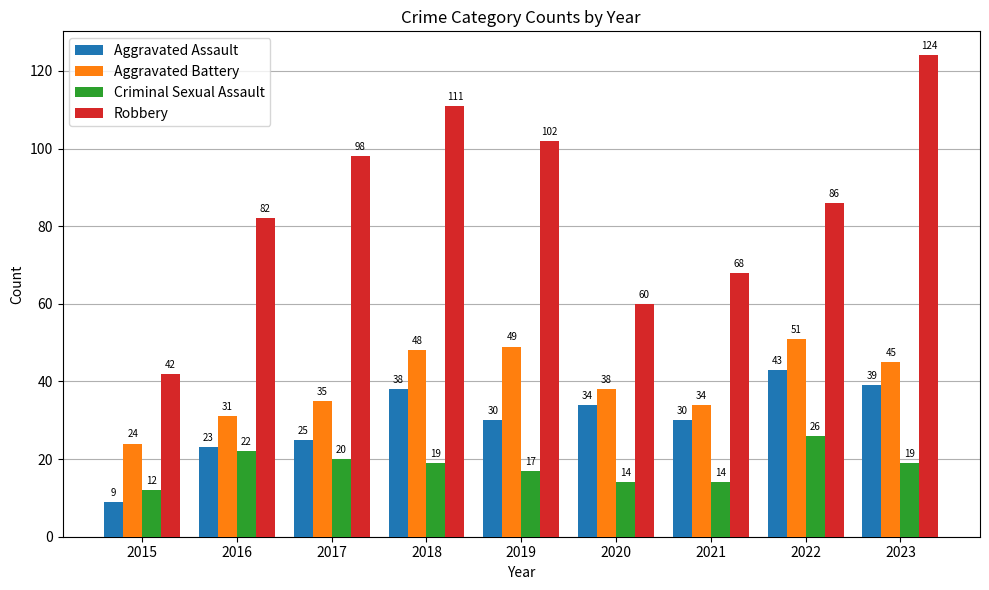

What is the approximate value of Aggravated Assault at 2019, to the nearest 10?

30